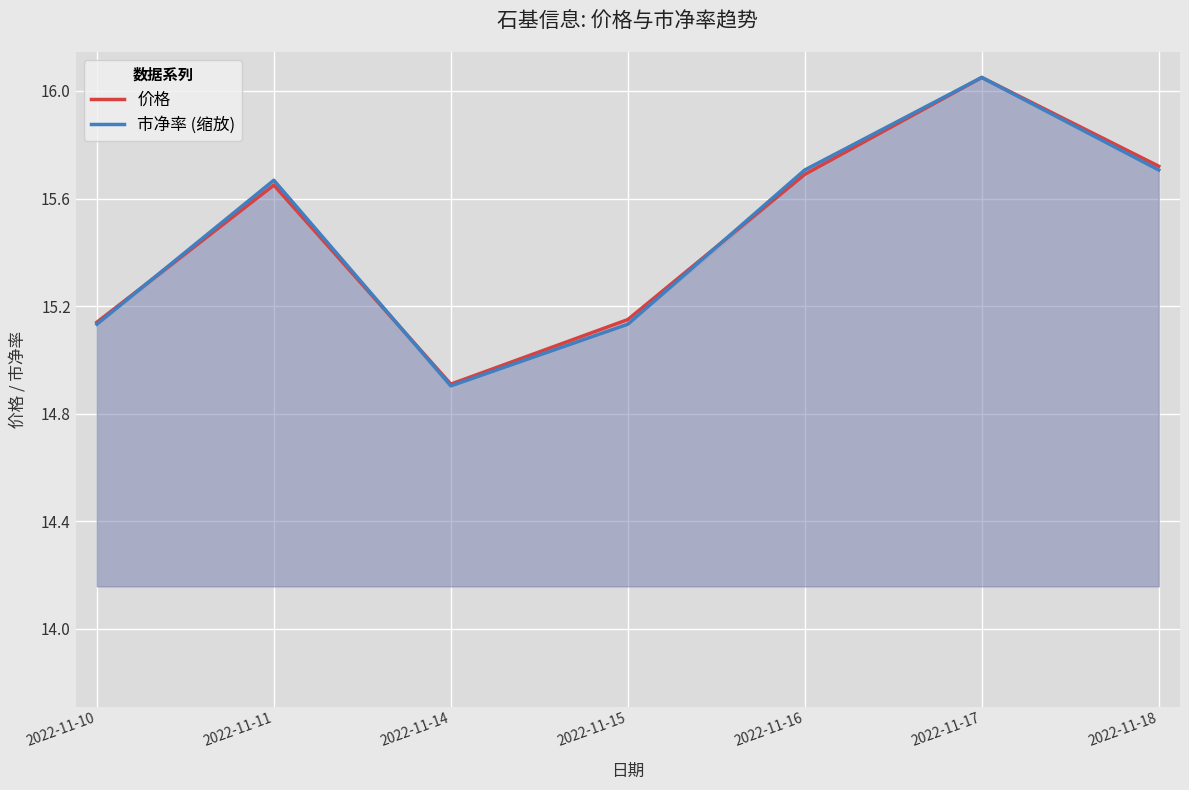

What is the sum of all 价格 values?

108.3